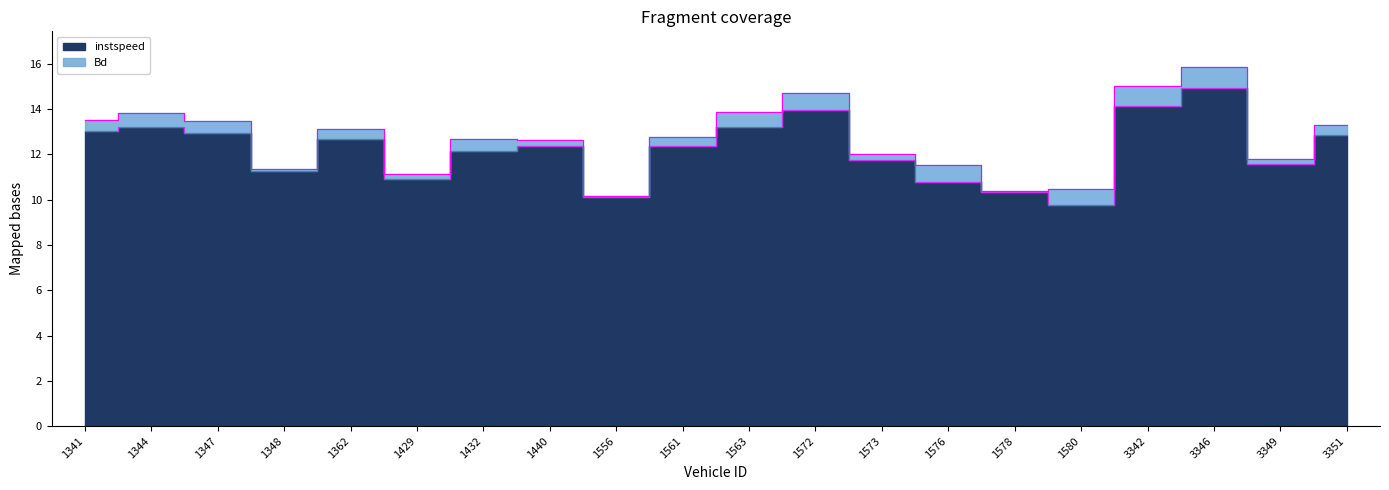

How many lines are shown in the chart?

1